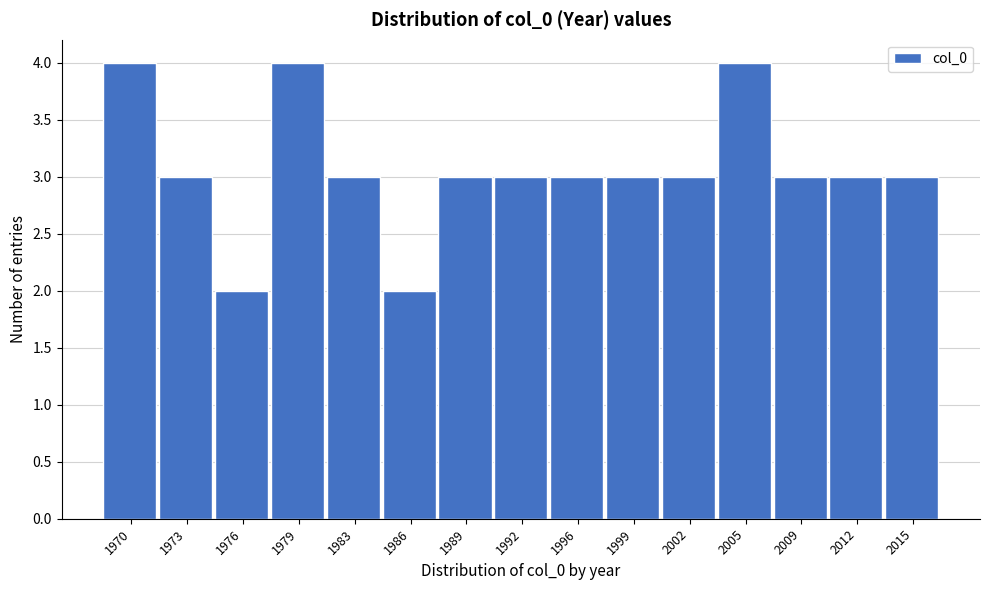

Reading left to right, what are all the values shown in this chart?

4	3	2	4	3	2	3	3	3	3	3	4	3	3	3